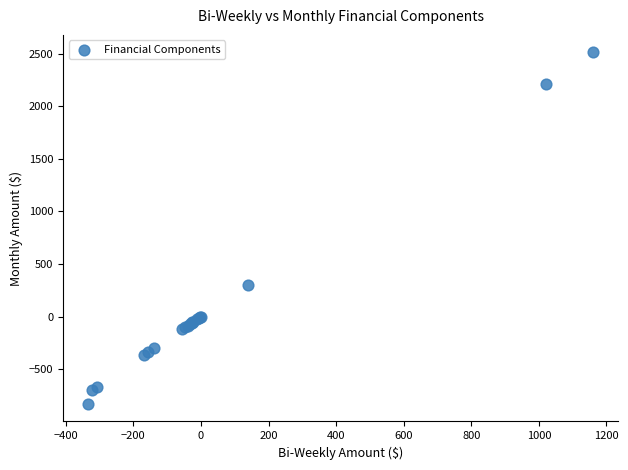

What Y value in the scatter plot is closest to 841?

300.0